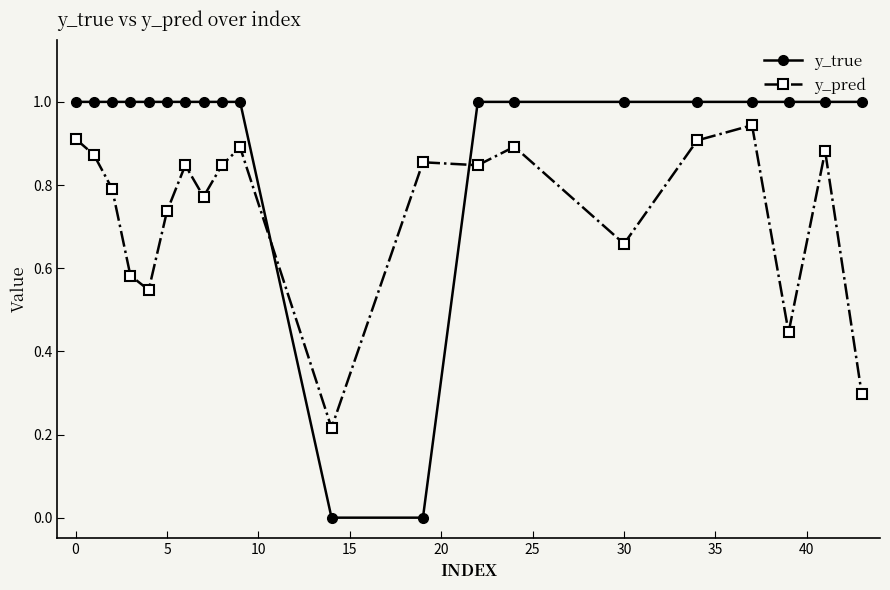

Which series has the widest spread of values?

y_true